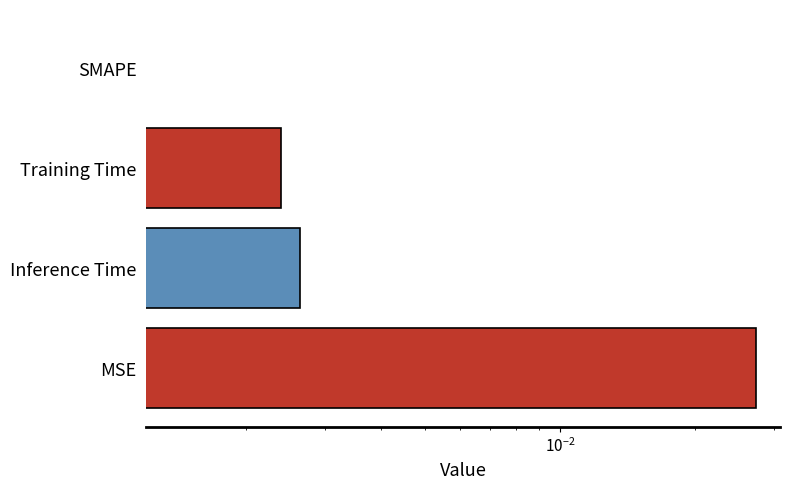

How many positive values are there?

3